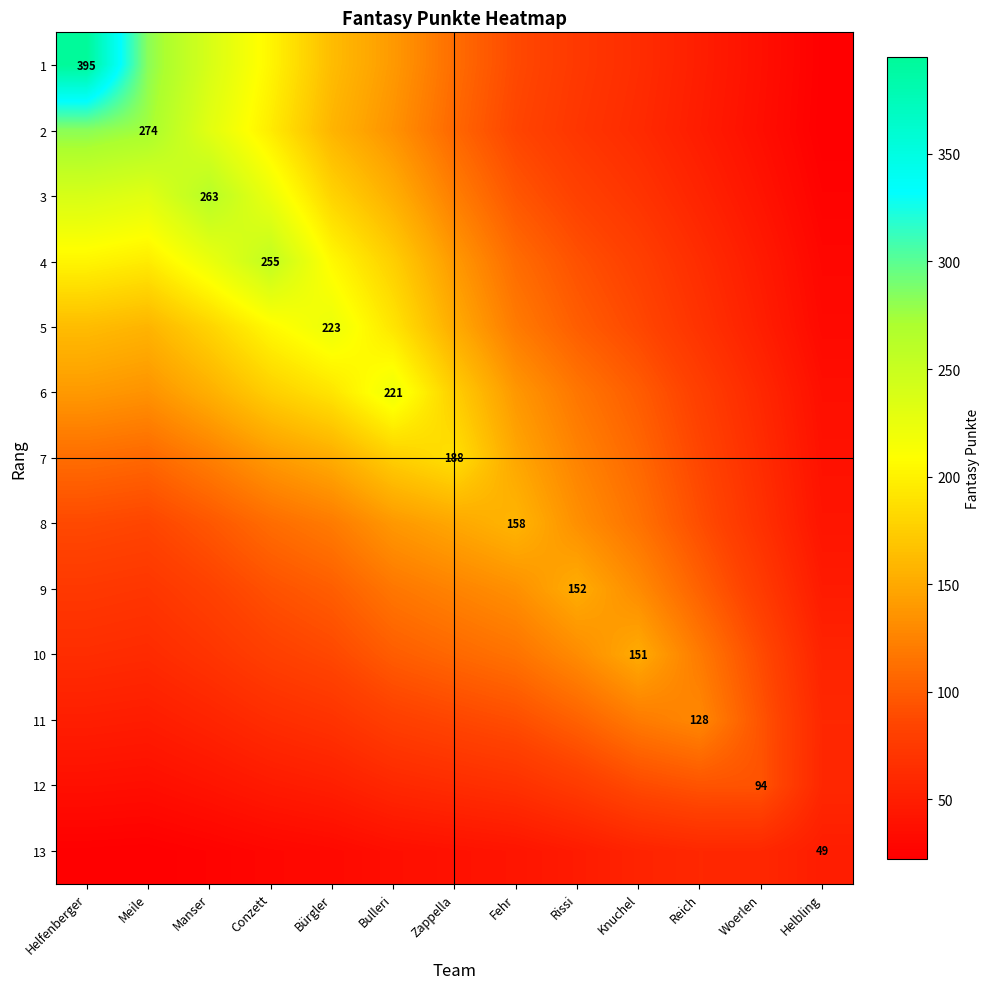

What is the difference between the 3 values at Zappella and Fehr?

25.7